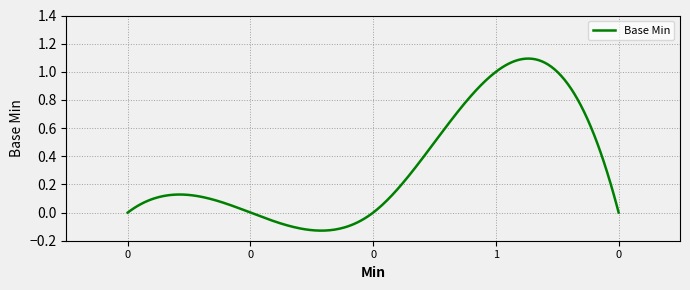

What is the difference between the maximum and minimum values?

1.2